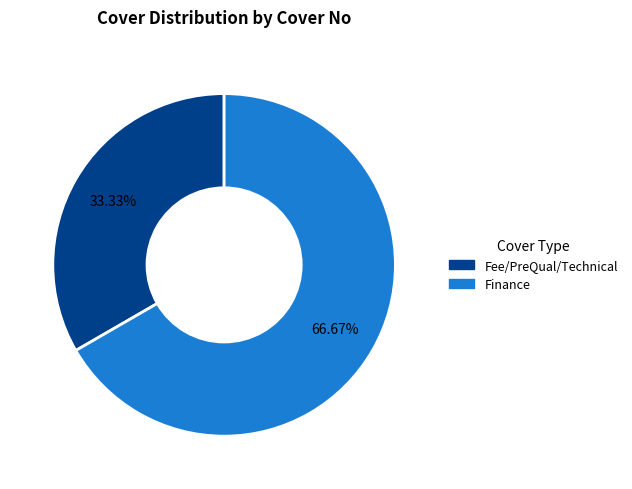

Is there any slice that represents more than half of the pie?

Yes